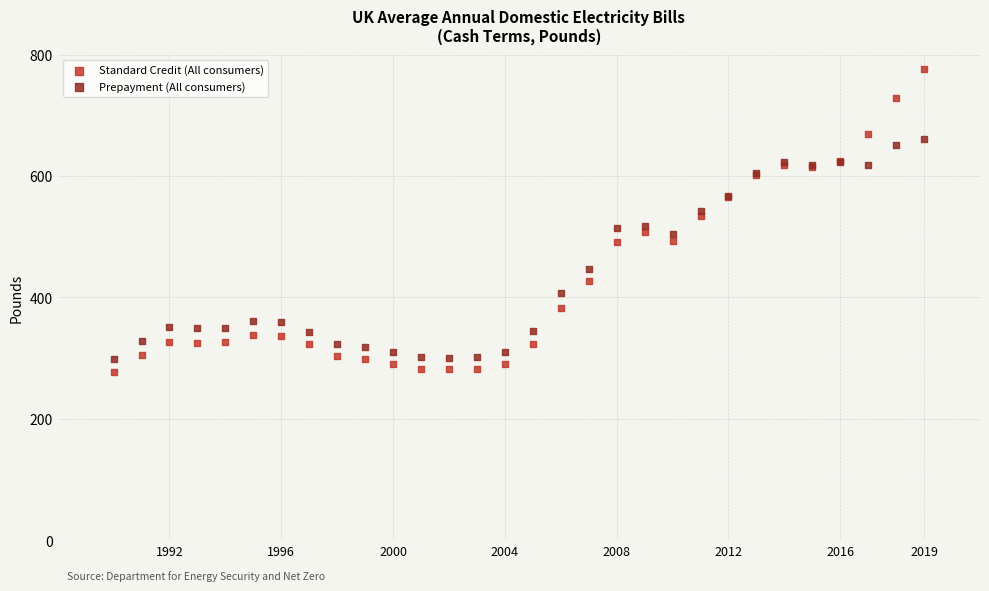

Which series has the widest spread of Y values?

Standard Credit (All consumers)